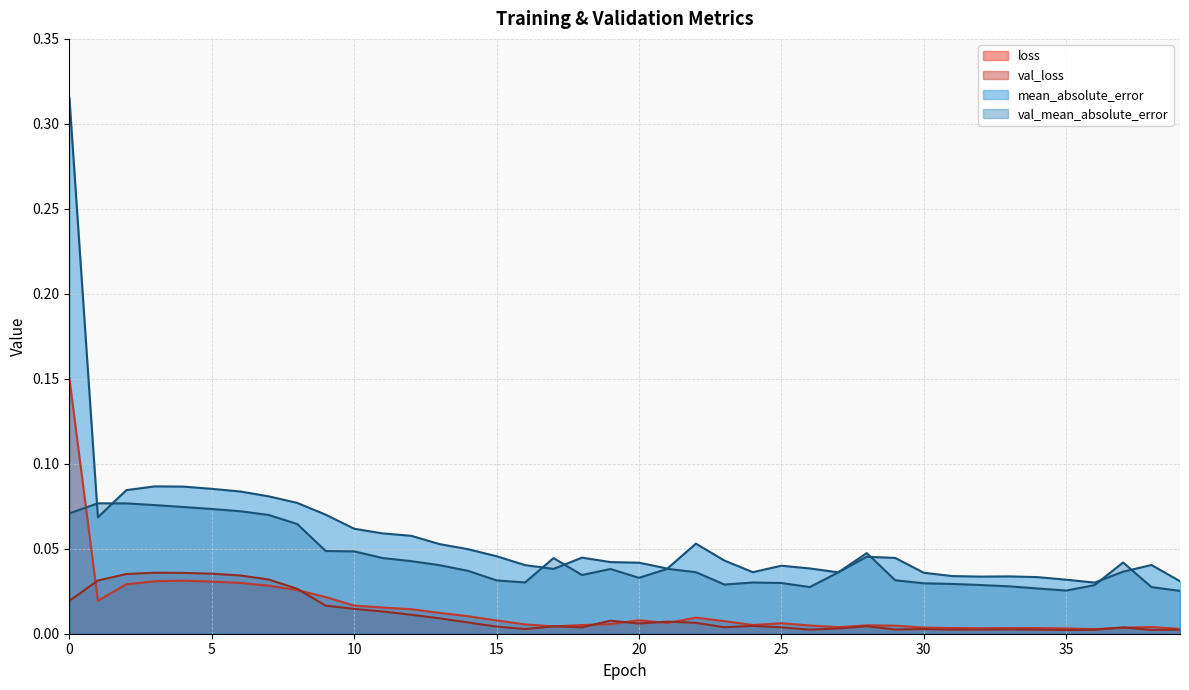

True or false: mean_absolute_error and val_mean_absolute_error cross at least once.

True